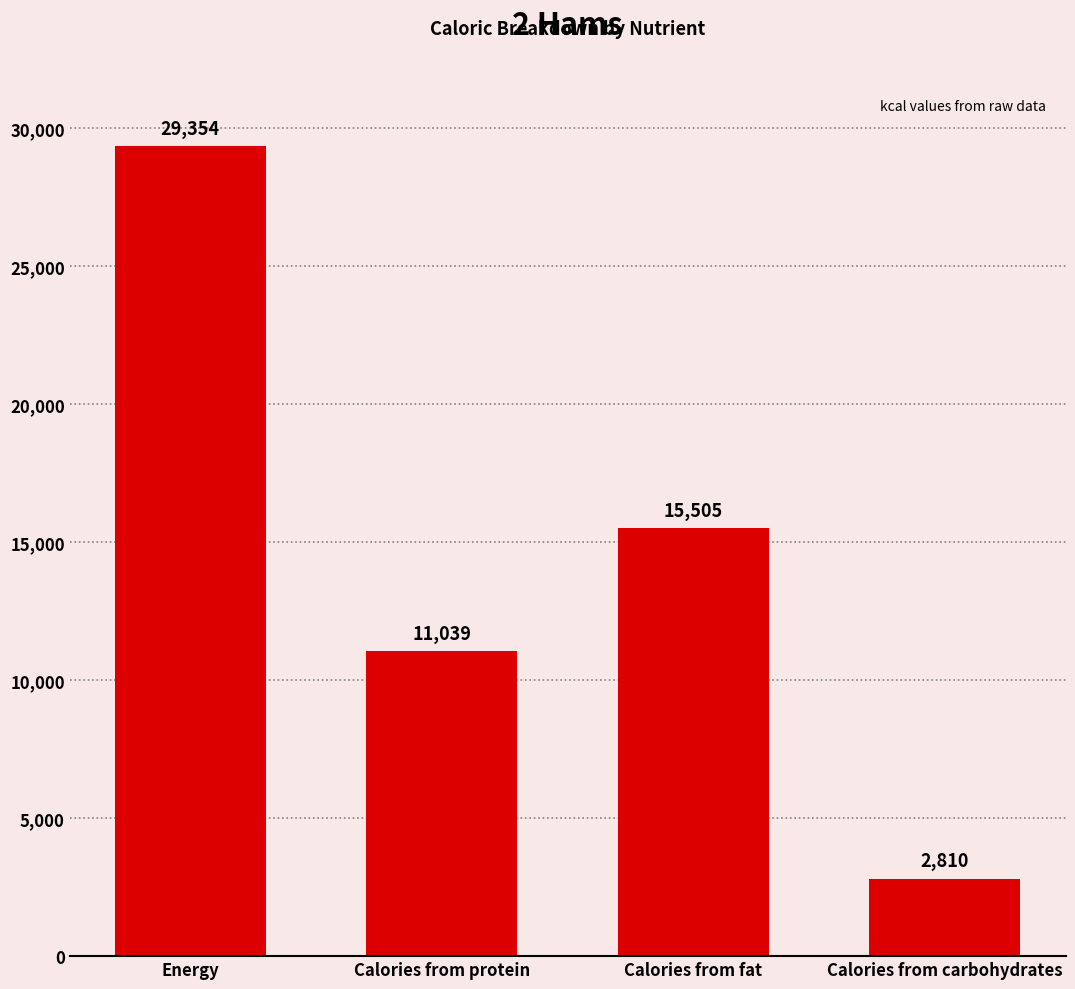

What is the change in value from Calories from protein to Calories from carbohydrates?

-8229